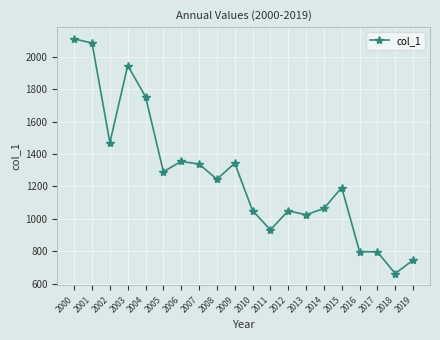

What is the minimum value shown in the chart?

661.8